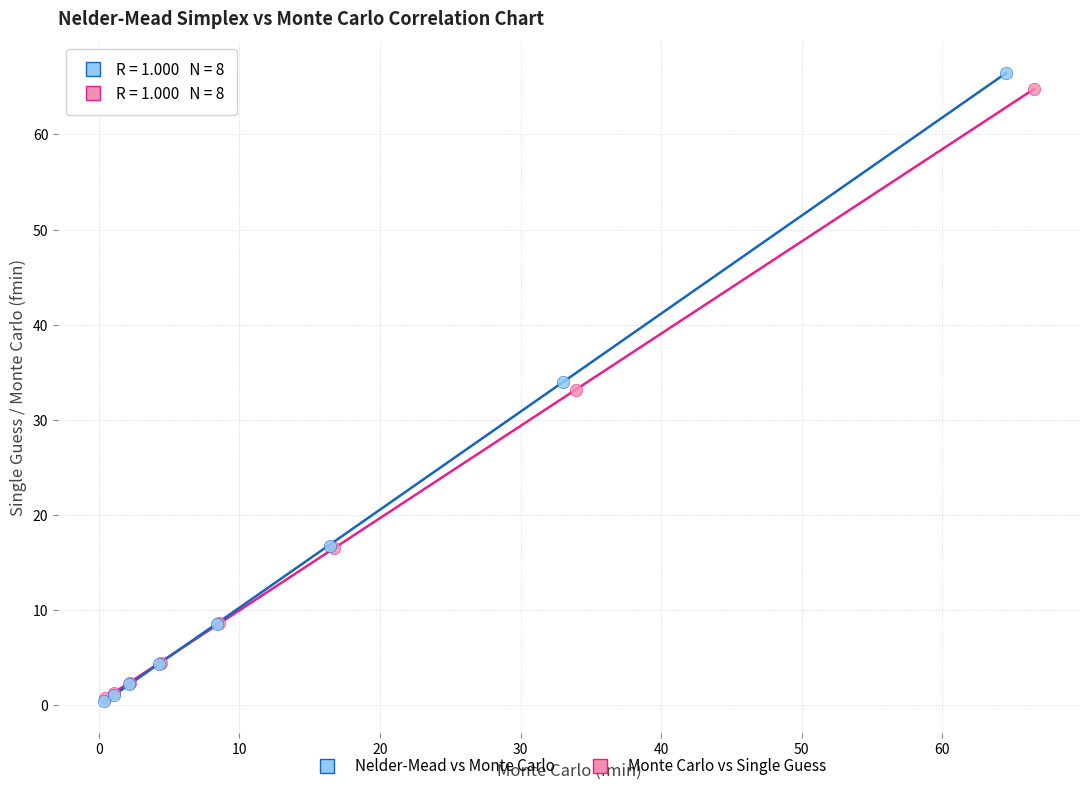

What are all the series names shown in the legend?

Nelder-Mead vs Monte Carlo, Monte Carlo vs Single Guess